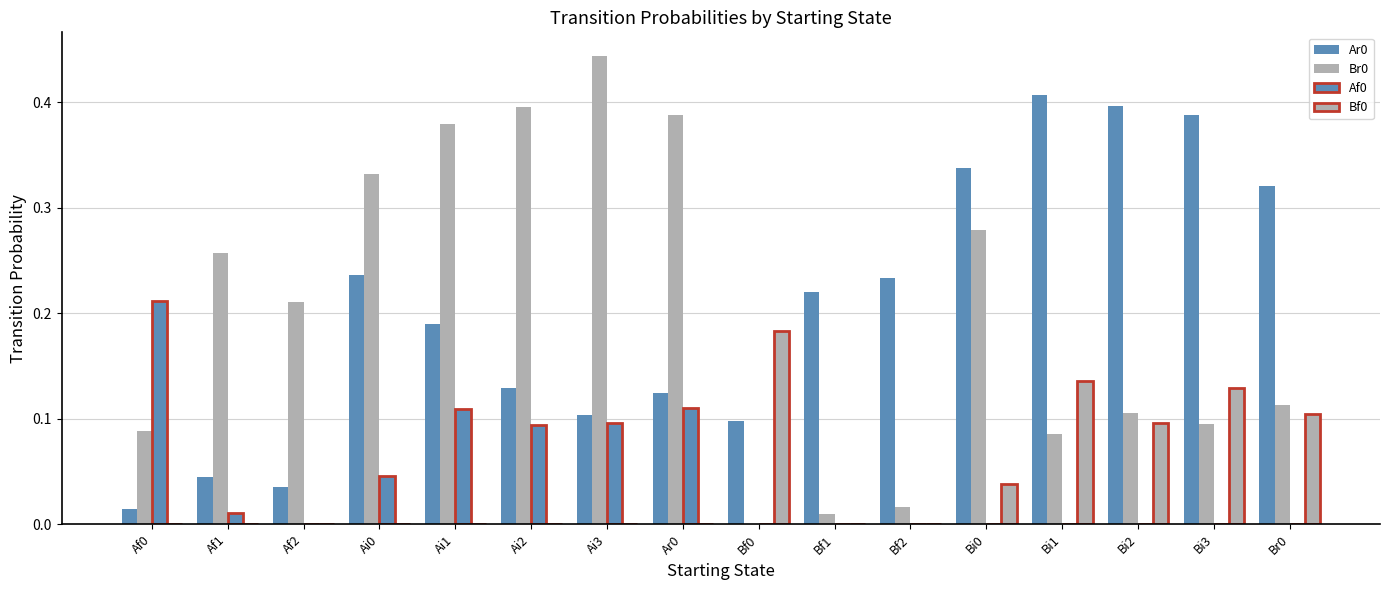

Are the bars grouped side by side (vs. stacked)?

Yes